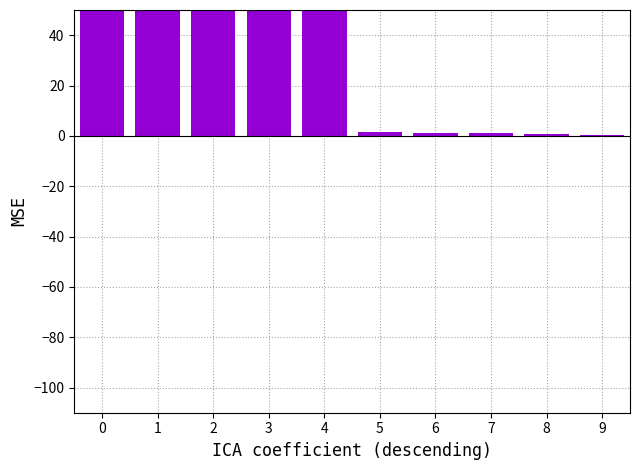

Rank the categories by value from highest to lowest.

0, 1, 2, 3, 4, 5, 6, 7, 8, 9